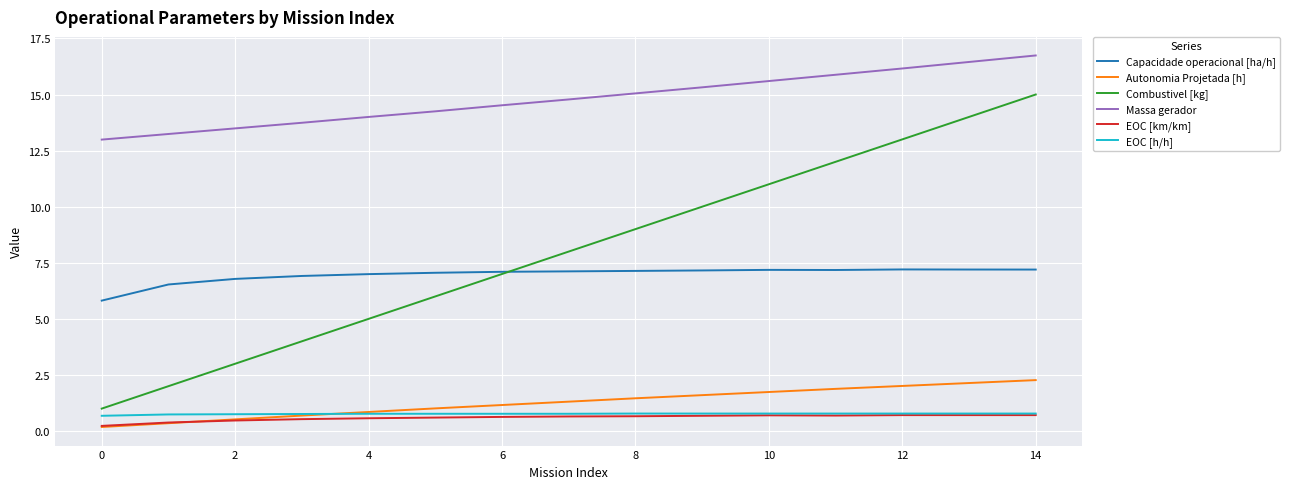

What is the lowest value of the Capacidade operacional [ha/h] series?

5.8